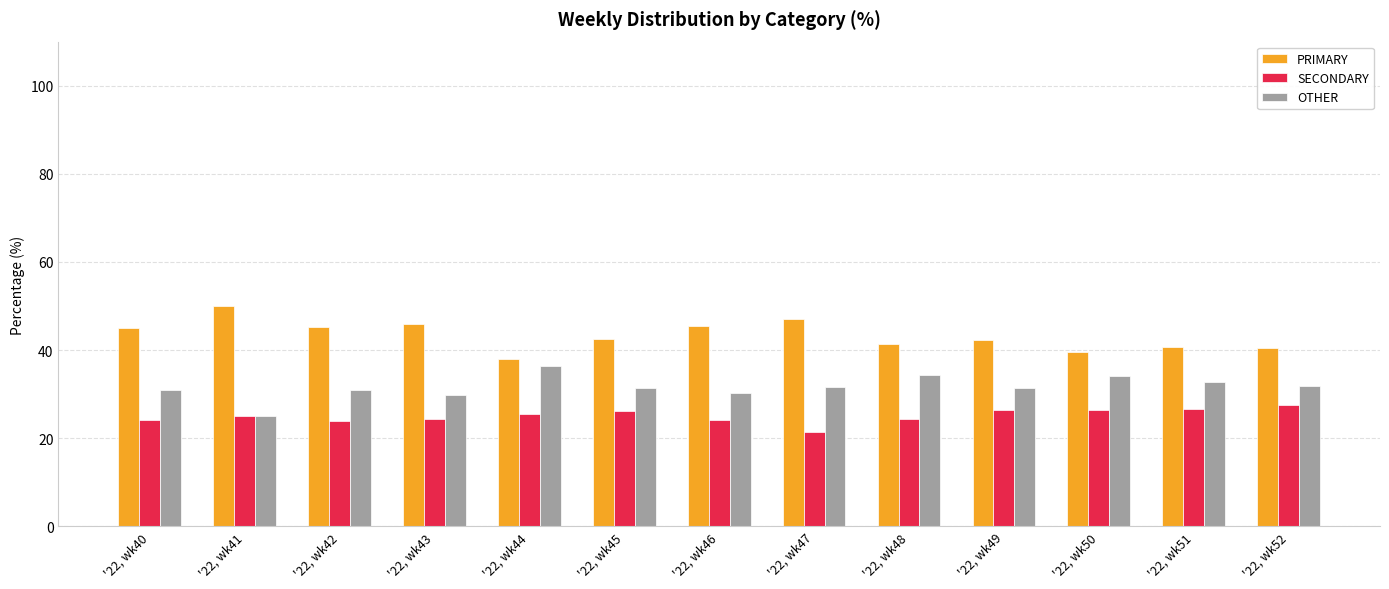

At which category does the chart reach its peak across all series?

'22, wk41